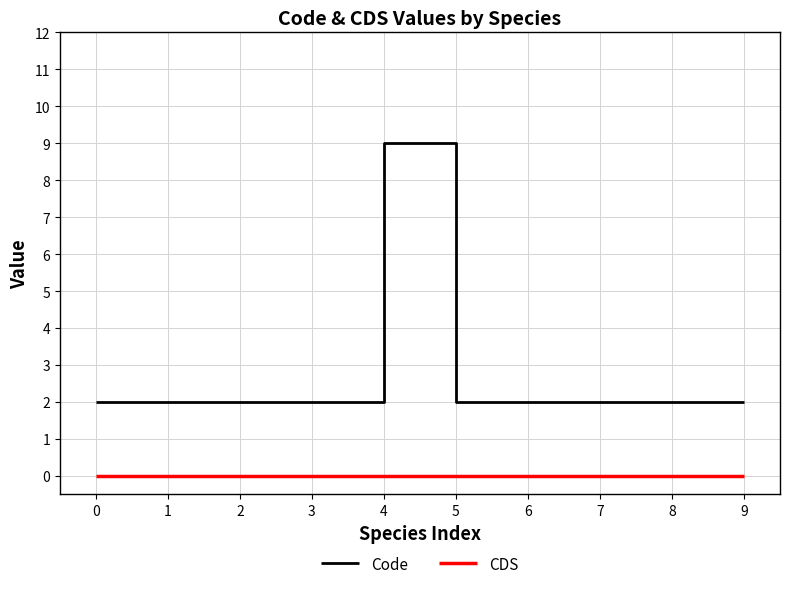

Does the chart have visible grid lines?

Yes